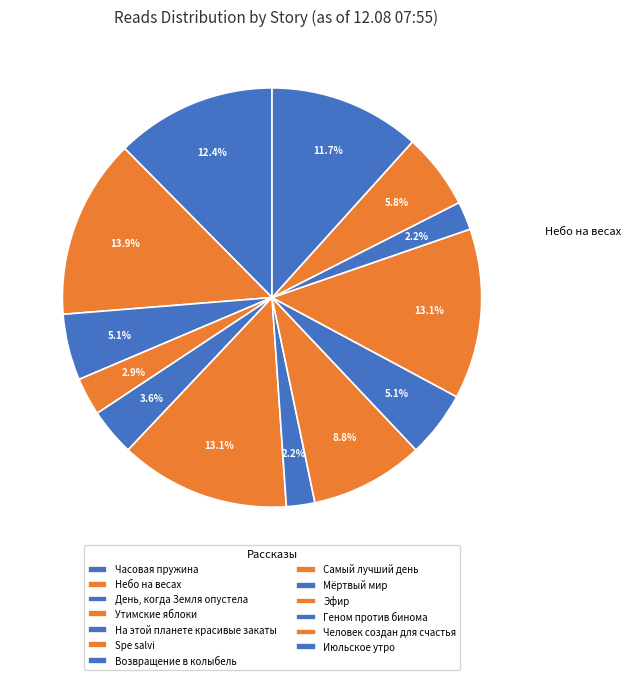

Does Spe salvi represent more than half of the total?

No